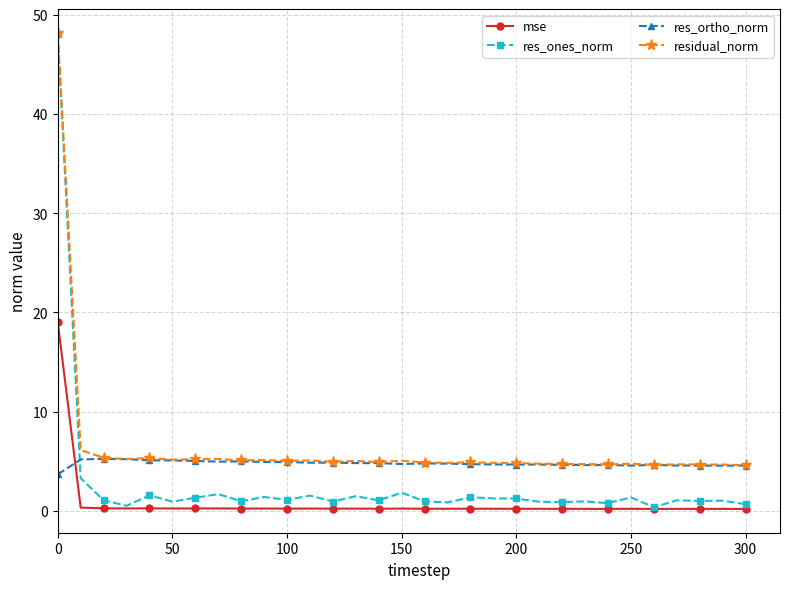

True or false: mse and residual_norm intersect in this chart.

False